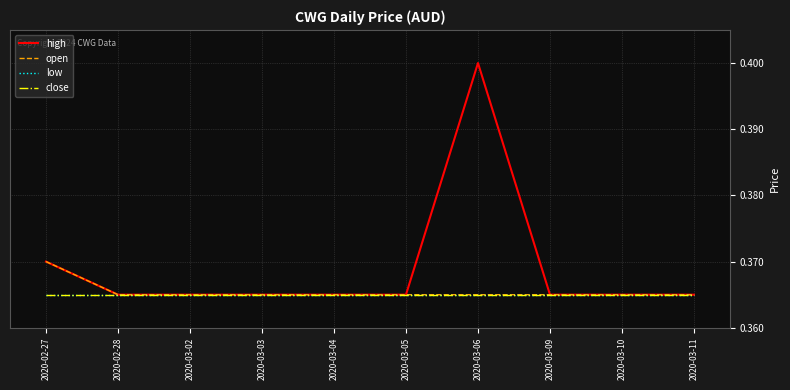

Which label corresponds to the largest value in the chart?

2020-03-06